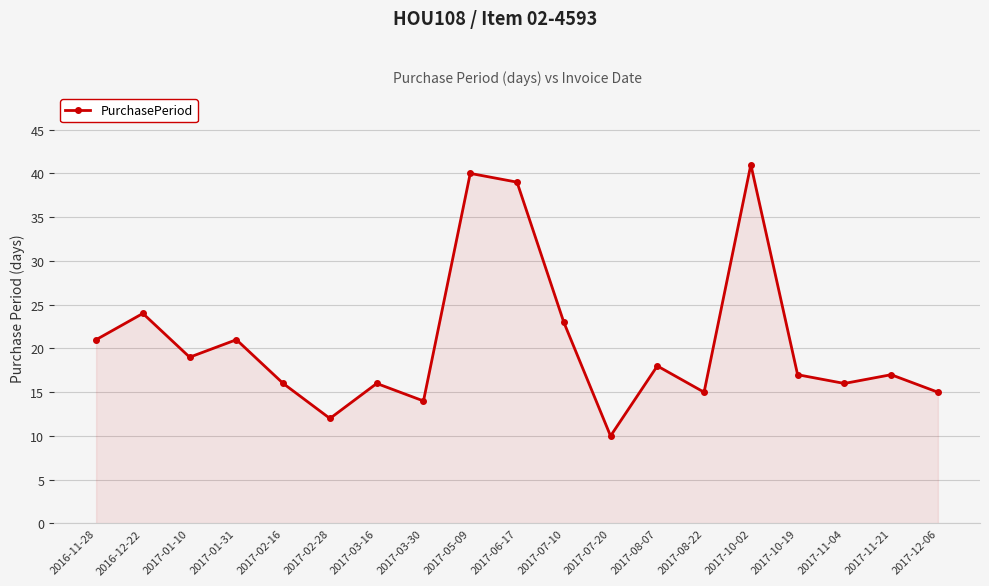

How many categories are shown in the chart?

19